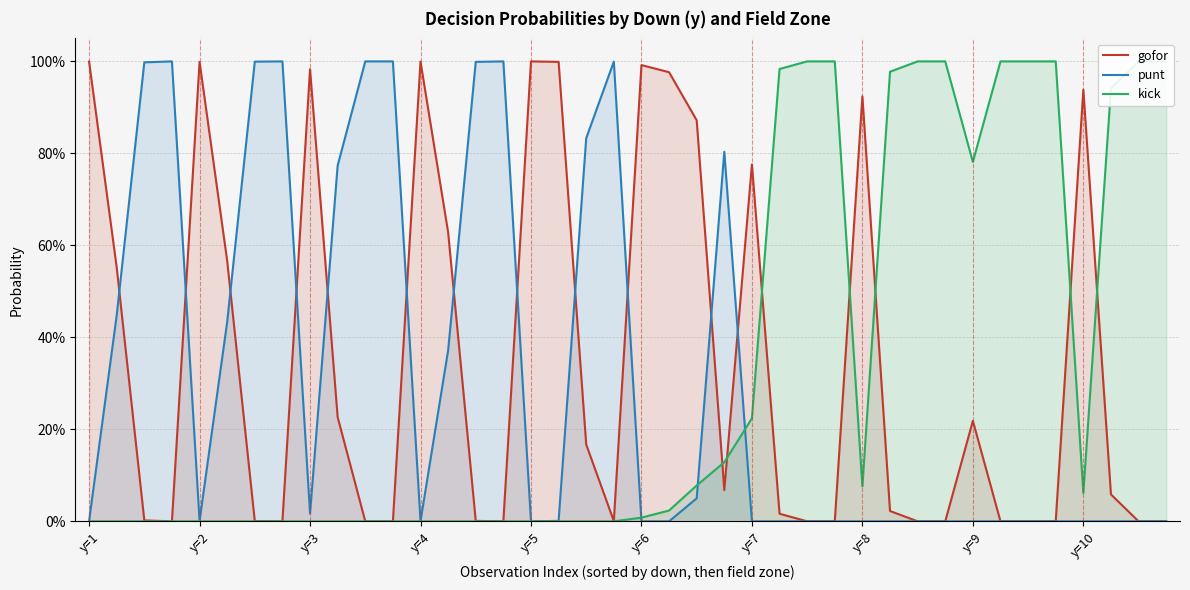

Count the number of data series in this chart.

3